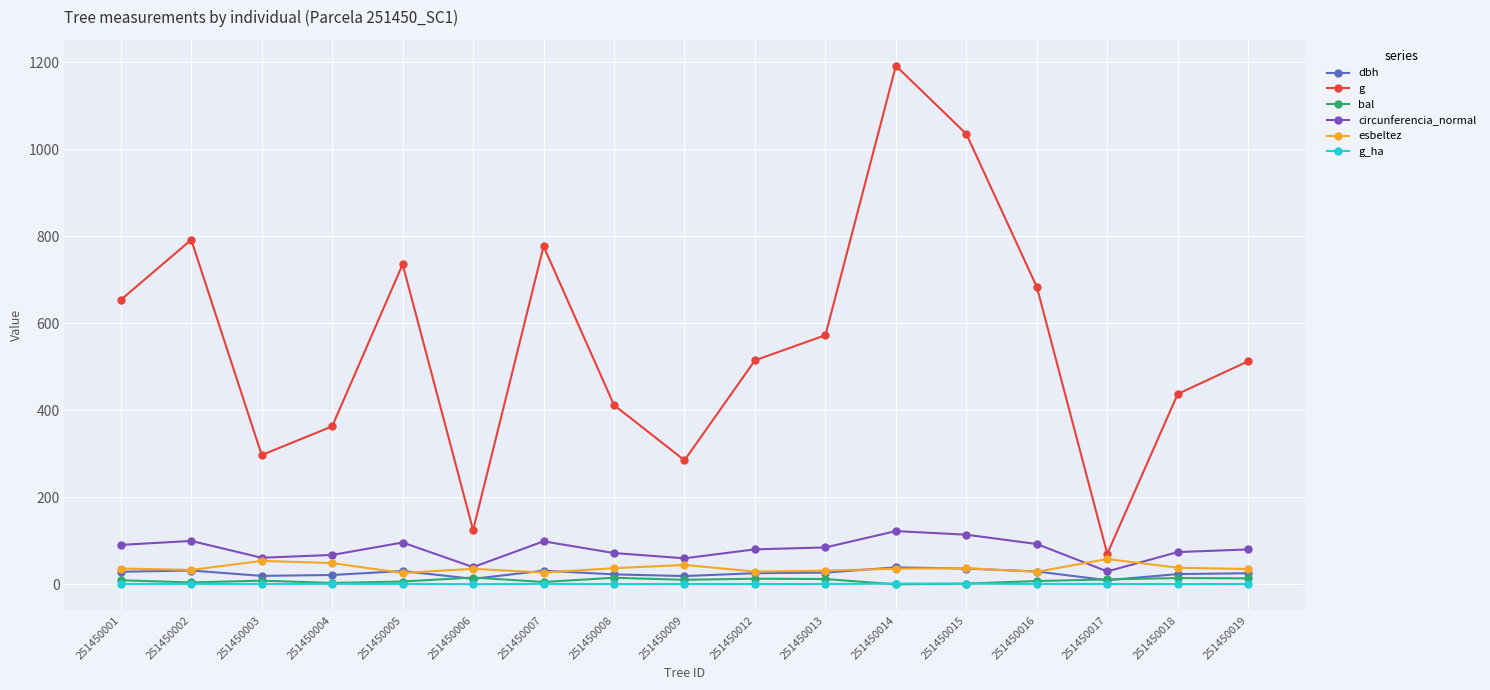

Is the value of g_ha at 251450008 greater than the value of g at 251450007?

No